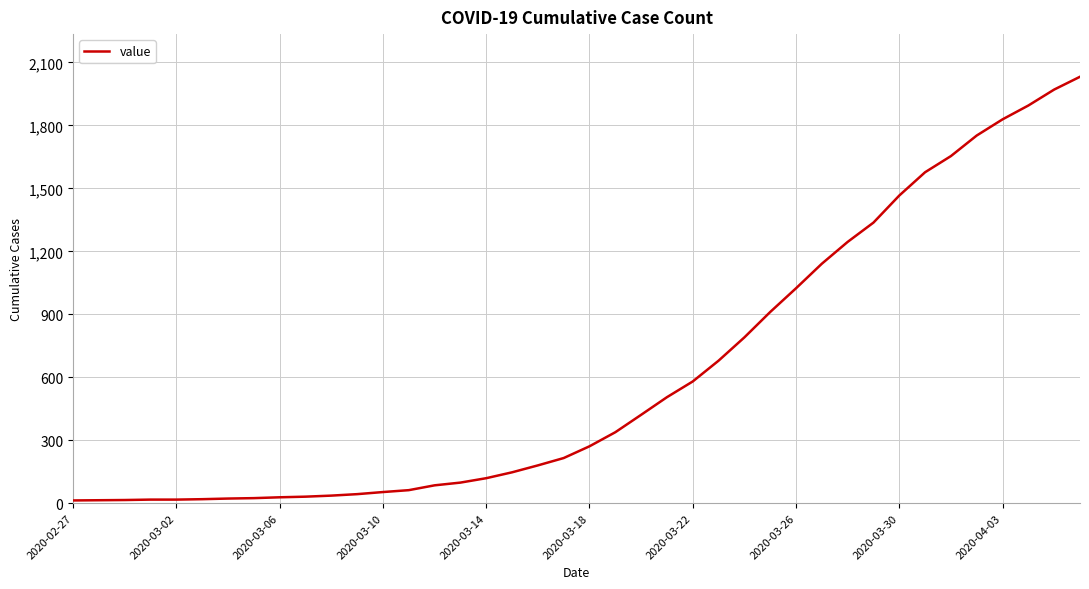

What is the maximum value shown in the chart?

2032